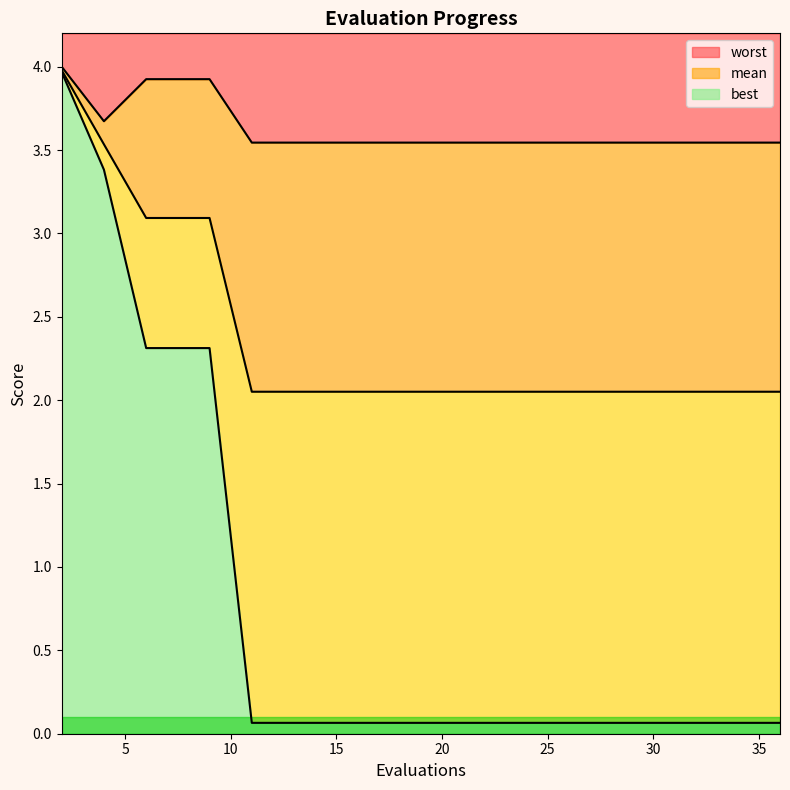

True or false: best and worst cross at least once.

False